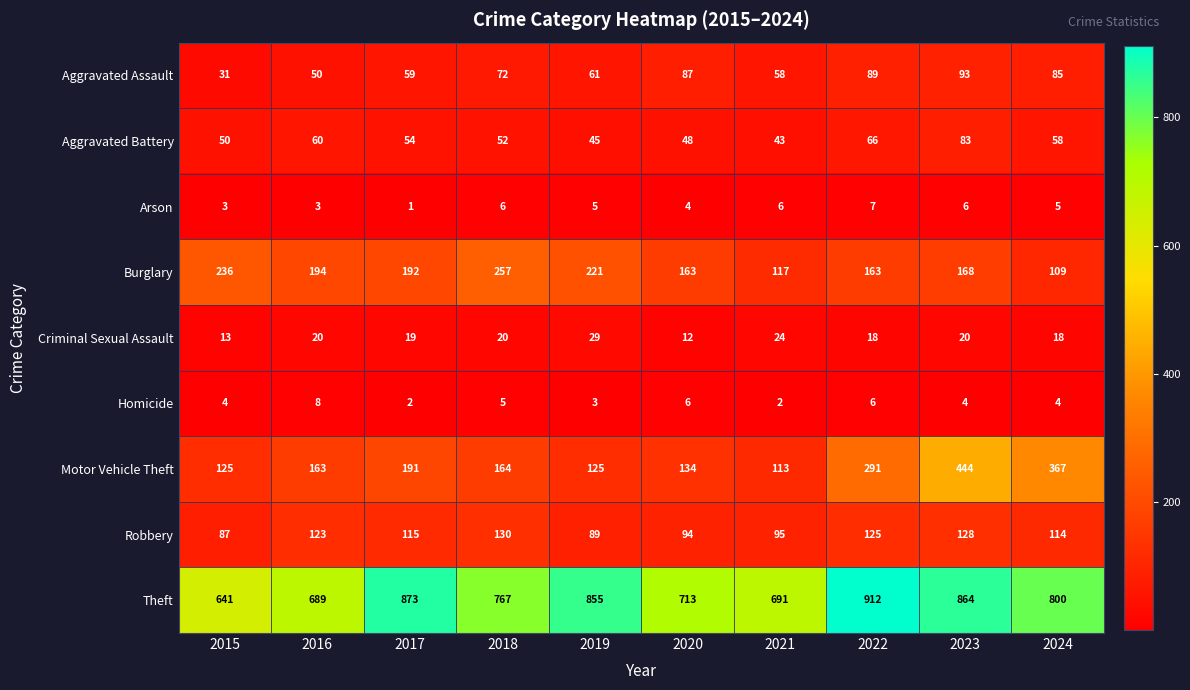

At which category does the chart reach its minimum across all series?

2017